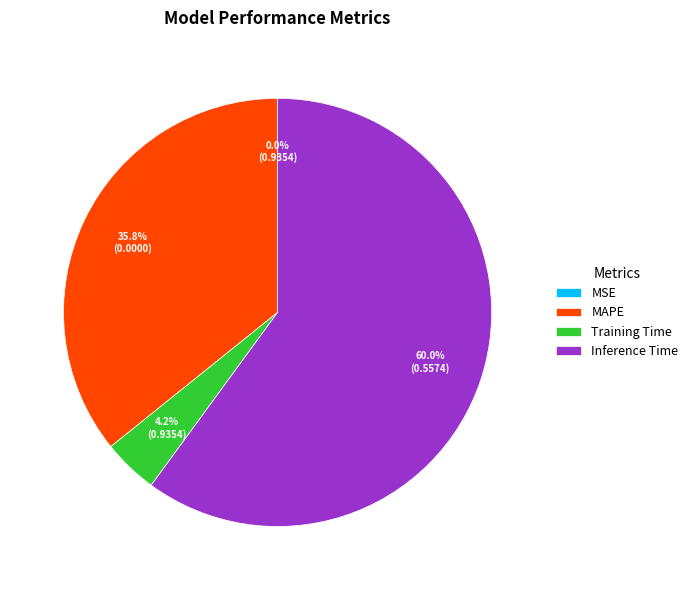

Combined, what portion of the pie is Training Time and MAPE?

40.0%